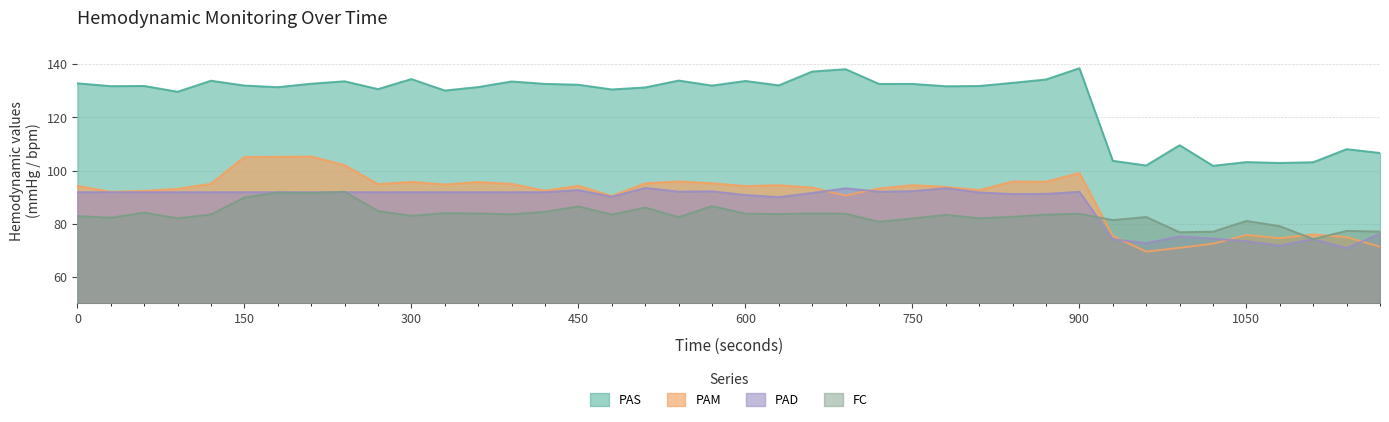

List the series in order of their peak value, highest first.

PAS, PAM, PAD, FC